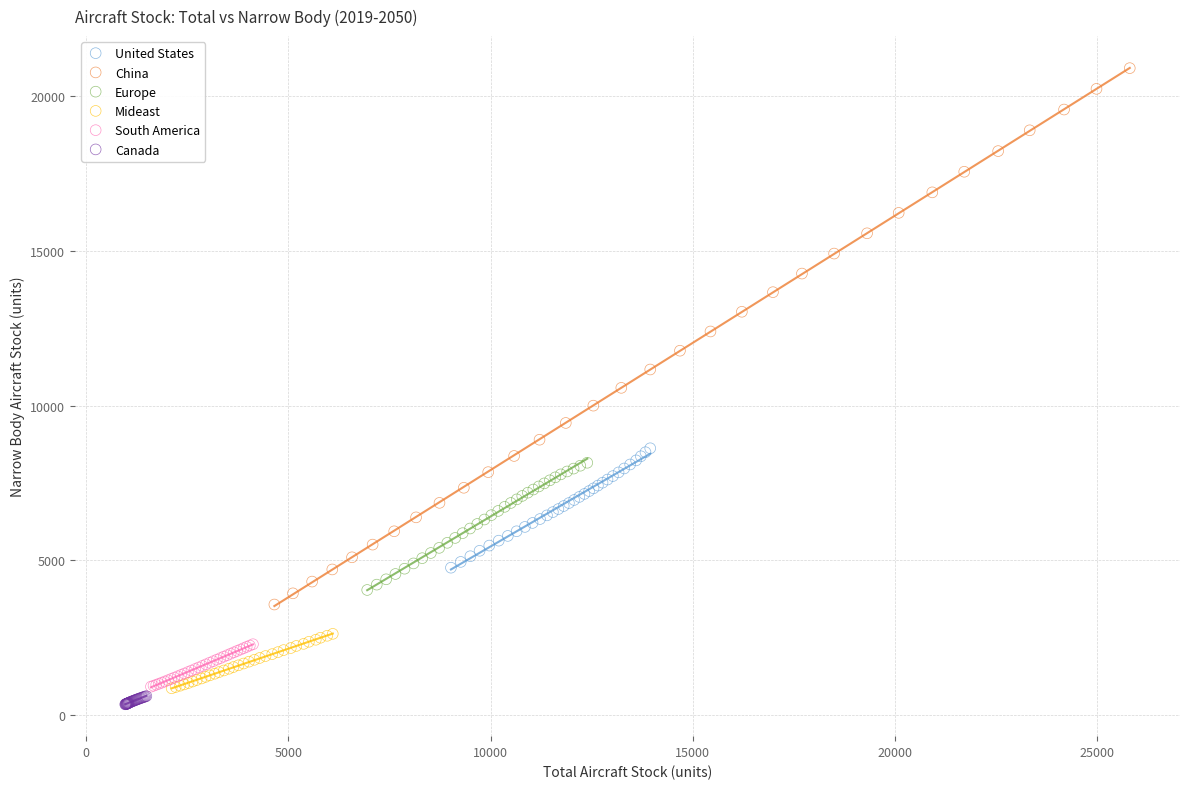

Which series has the widest spread of Y values?

China